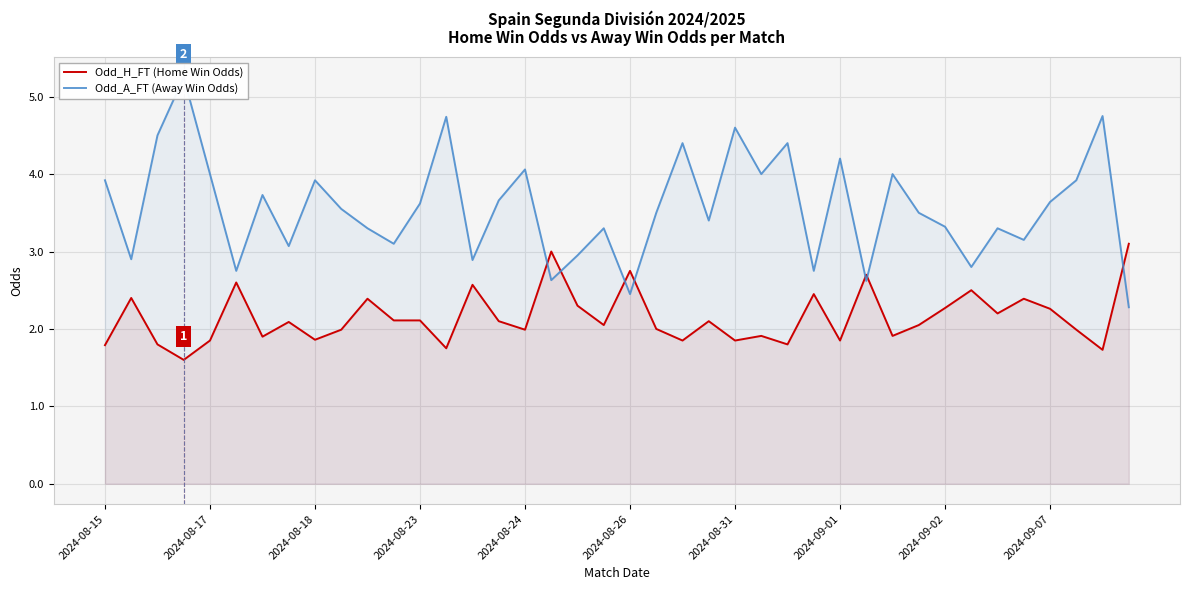

Reading right to left, transcribe all the data shown in this chart.

Odd_H_FT (Home Win Odds): 3.1	1.7	2.0	2.3	2.4	2.2	2.5	2.3	2.0	1.9	2.7	1.9	2.5	1.8	1.9	1.9	2.1	1.9	2.0	2.8	2.0	2.3	3.0	2.0	2.1	2.6	1.8	2.1	2.1	2.4	2.0	1.9	2.1	1.9	2.6	1.9	1.6	1.8	2.4	1.8
Odd_A_FT (Away Win Odds): 2.3	4.8	3.9	3.6	3.1	3.3	2.8	3.3	3.5	4.0	2.6	4.2	2.8	4.4	4.0	4.6	3.4	4.4	3.5	2.5	3.3	3.0	2.6	4.1	3.7	2.9	4.7	3.6	3.1	3.3	3.5	3.9	3.1	3.7	2.8	4.0	5.2	4.5	2.9	3.9